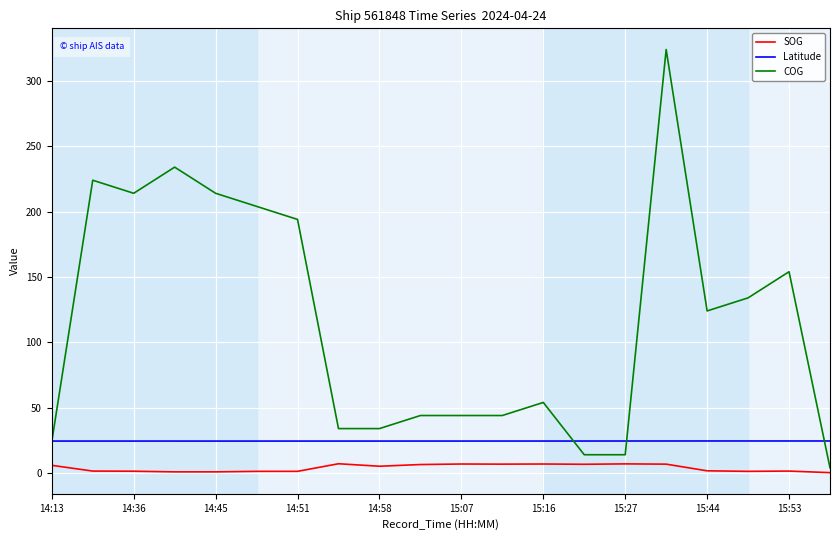

Is this an area chart (filled region under the line)?

No